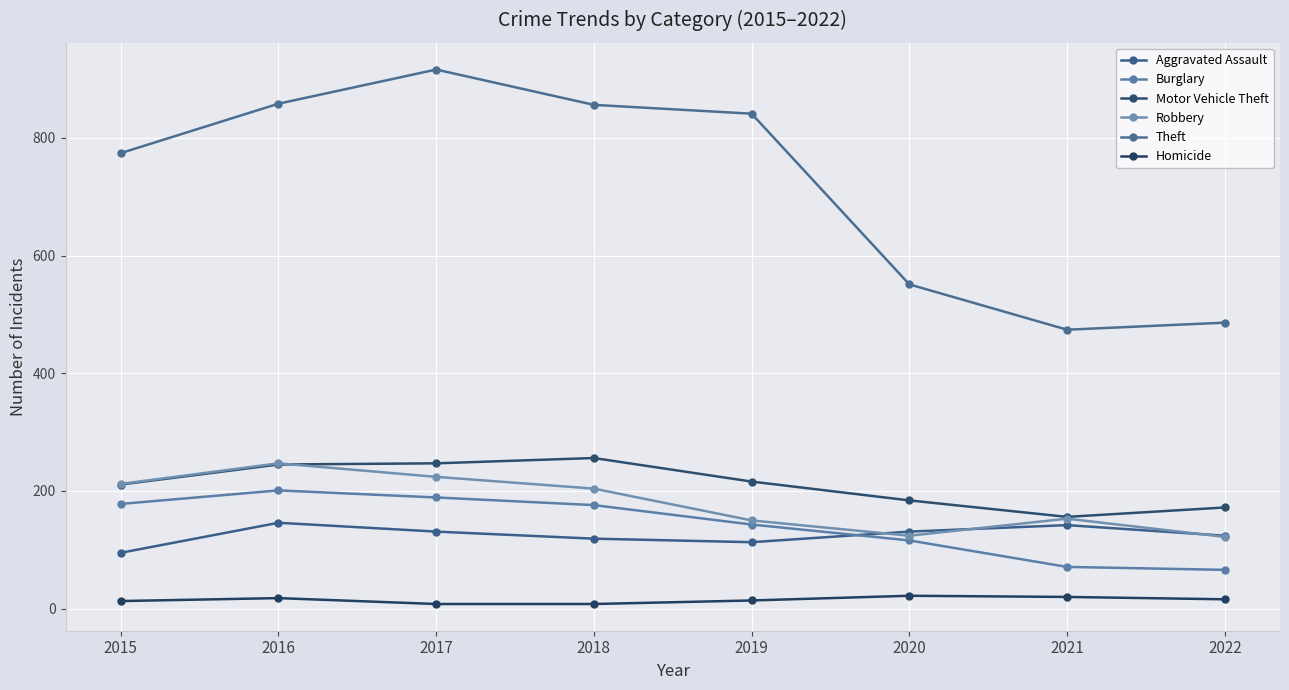

True or false: Robbery and Homicide intersect in this chart.

False